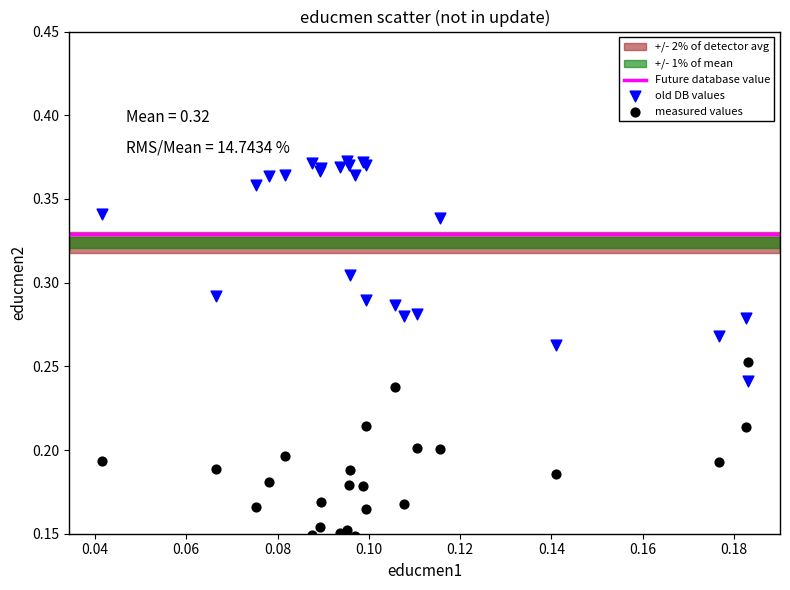

Which series reaches the minimum Y coordinate?

measured values